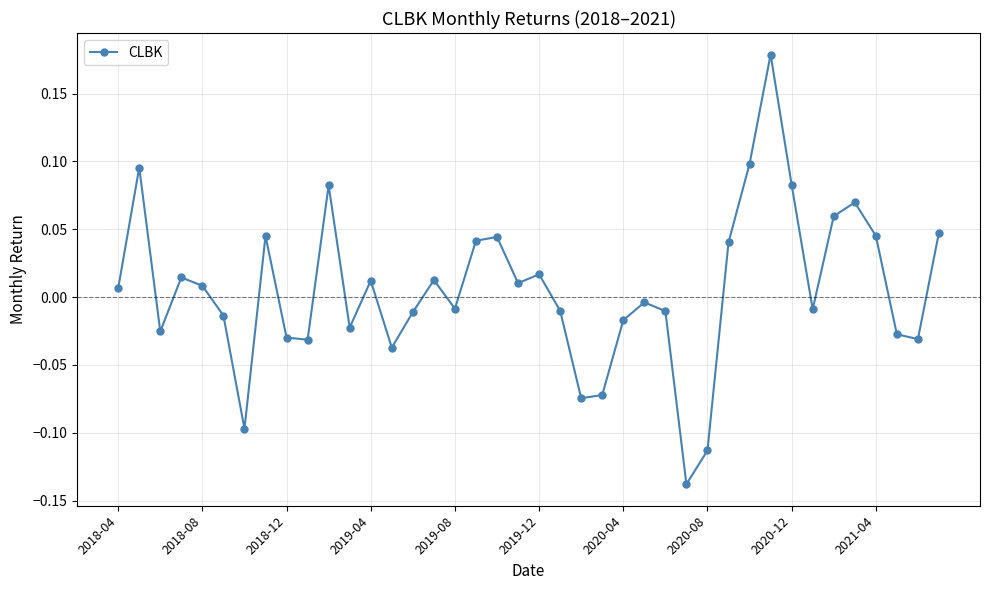

True or false: there are more than 2 points higher than both neighbors.

True